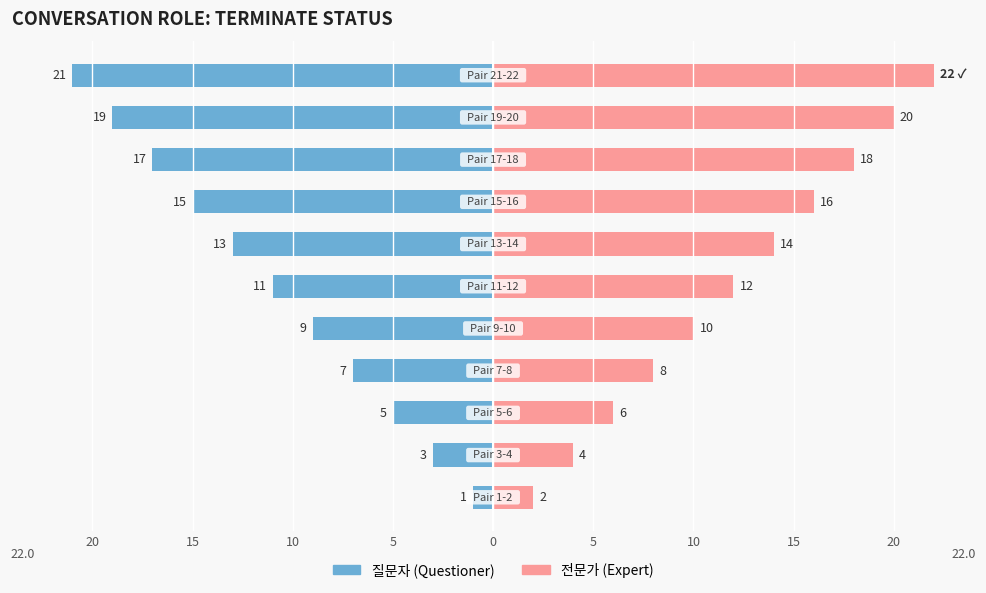

Between 10 and 10, which series saw the biggest shift?

질문자 (Questioner)